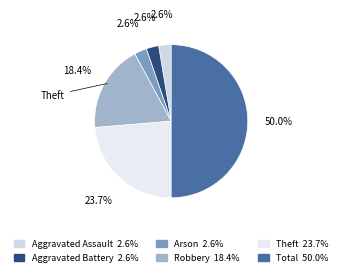

To the nearest percent, what is the difference between the Robbery and Total slice percentages?

32%